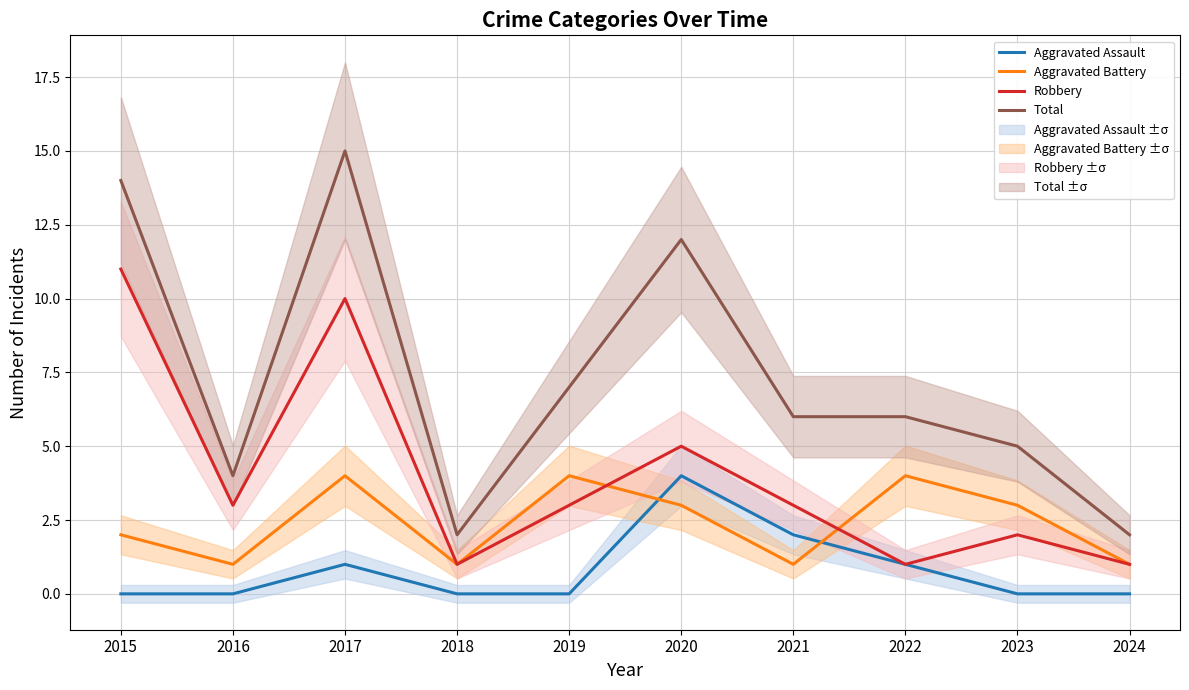

Reading right to left, what are all the values shown in this chart?

Aggravated Assault: 2024=0	2023=0	2022=1	2021=2	2020=4	2019=0	2018=0	2017=1	2016=0	2015=0
Aggravated Battery: 2024=1	2023=3	2022=4	2021=1	2020=3	2019=4	2018=1	2017=4	2016=1	2015=2
Robbery: 2024=1	2023=2	2022=1	2021=3	2020=5	2019=3	2018=1	2017=10	2016=3	2015=11
Total: 2024=2	2023=5	2022=6	2021=6	2020=12	2019=7	2018=2	2017=15	2016=4	2015=14